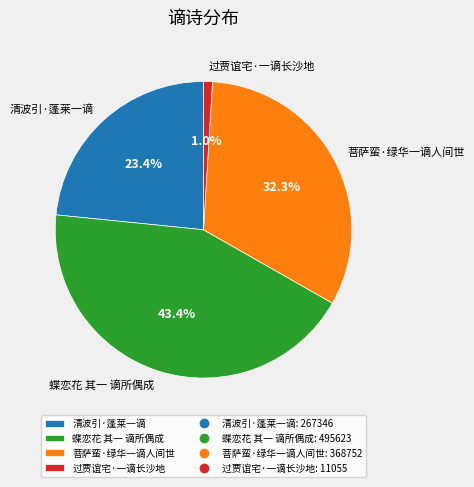

The 菩萨蛮·绿华一谪人间世 slice represents 32% of the pie. True or false?

True